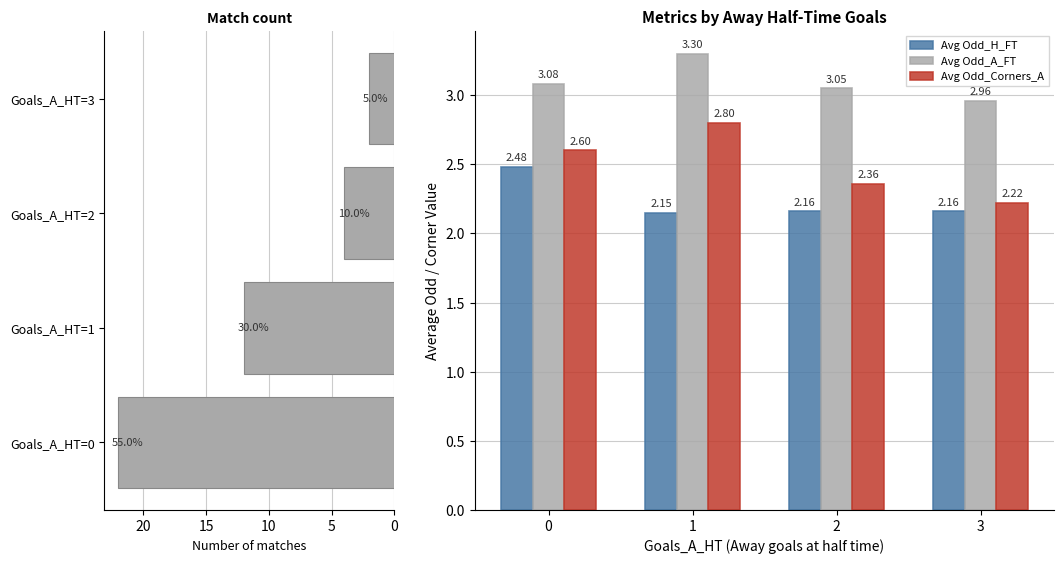

What is the sum of all Avg Odd_A_FT values?

12.4